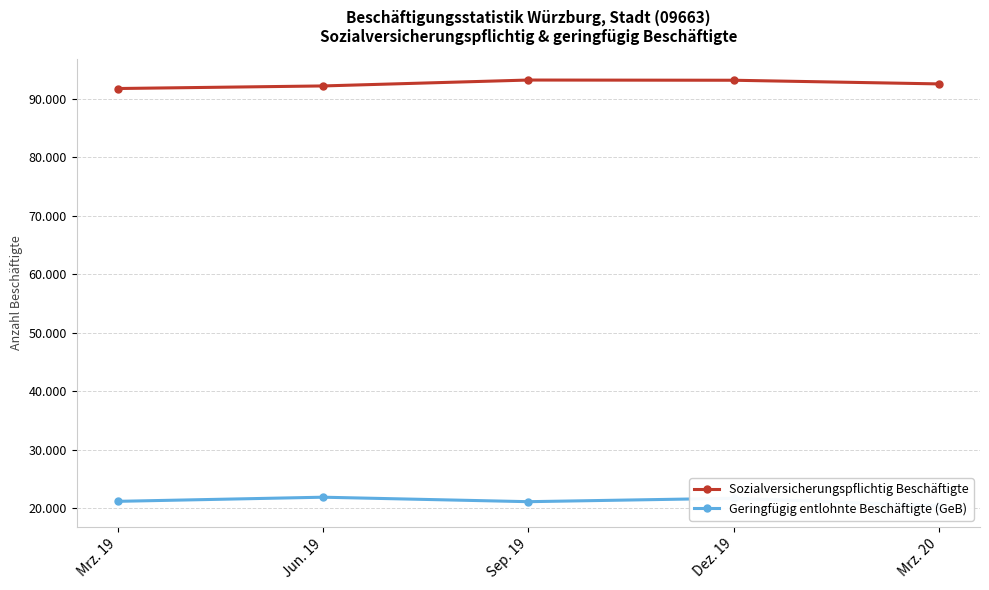

Reading left to right, extract all data points from this chart.

Sozialversicherungspflichtig Beschäftigte: 91731	92172	93181	93145	92520
Geringfügig entlohnte Beschäftigte (GeB): 21167	21874	21108	21689	20410